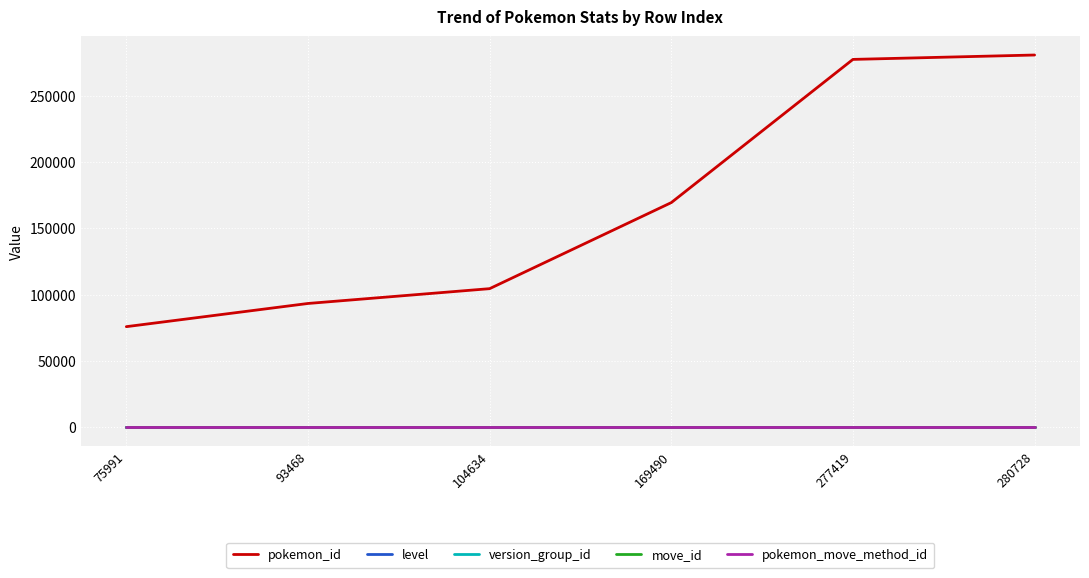

What is the spread (max minus min) of values at 104634?

104633